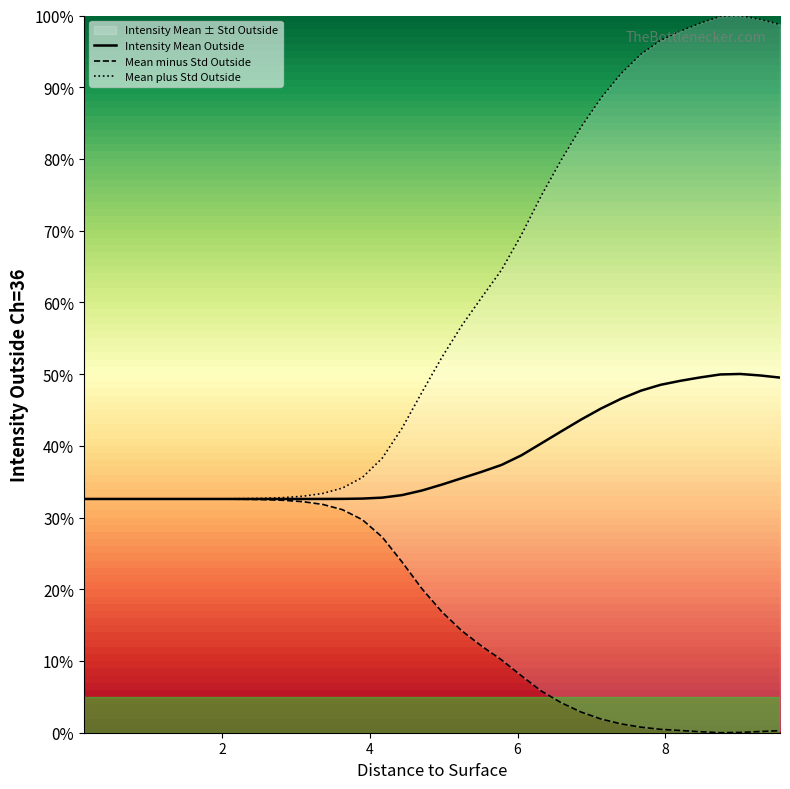

Rank the series by their average value, from highest to lowest.

Mean plus Std Outside, Intensity Mean Outside, Mean minus Std Outside